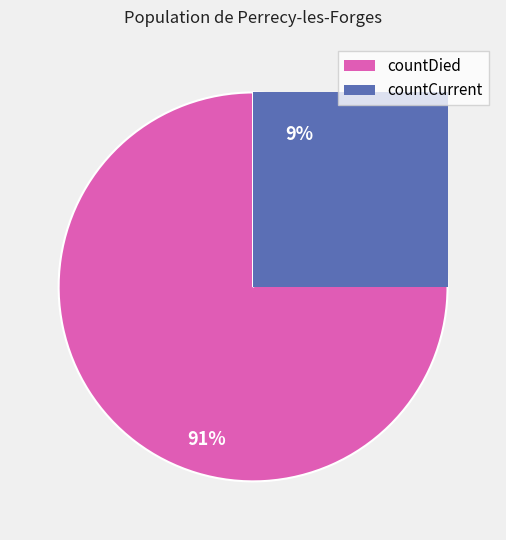

The countDied slice represents 85% of the pie. True or false?

False